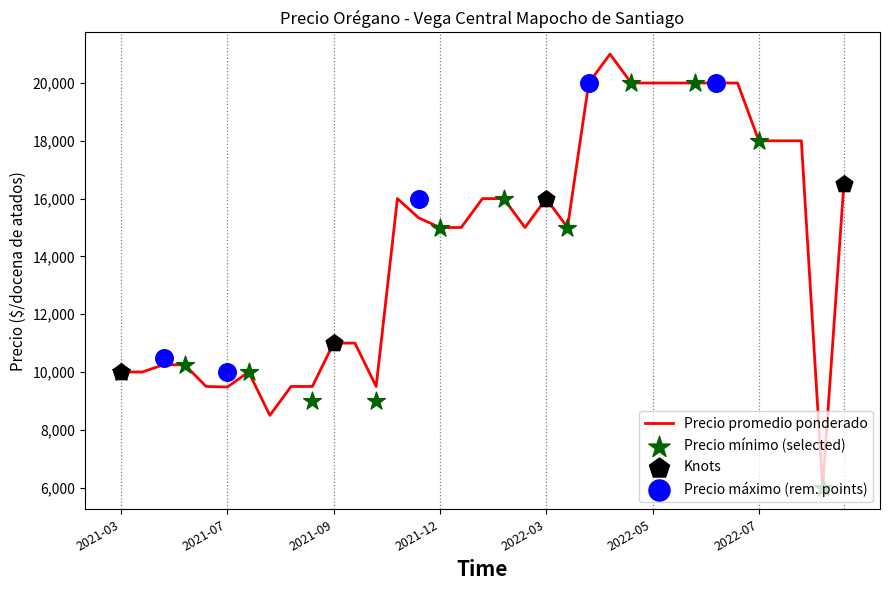

What is the maximum value for Precio promedio ponderado?

21000